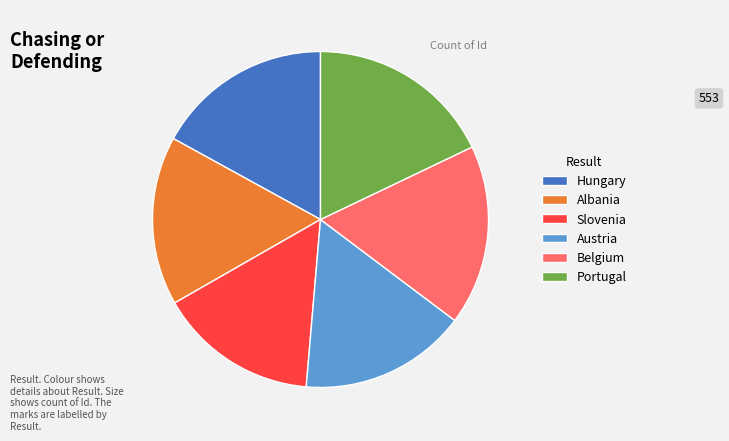

Does Albania represent more than half of the total?

No